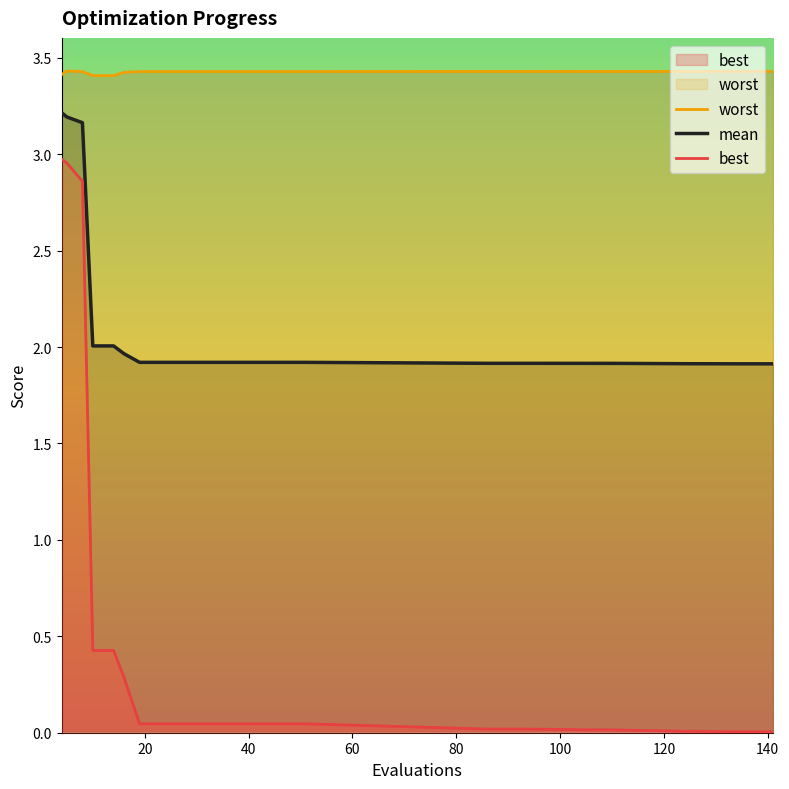

What is the maximum value for worst?

3.4